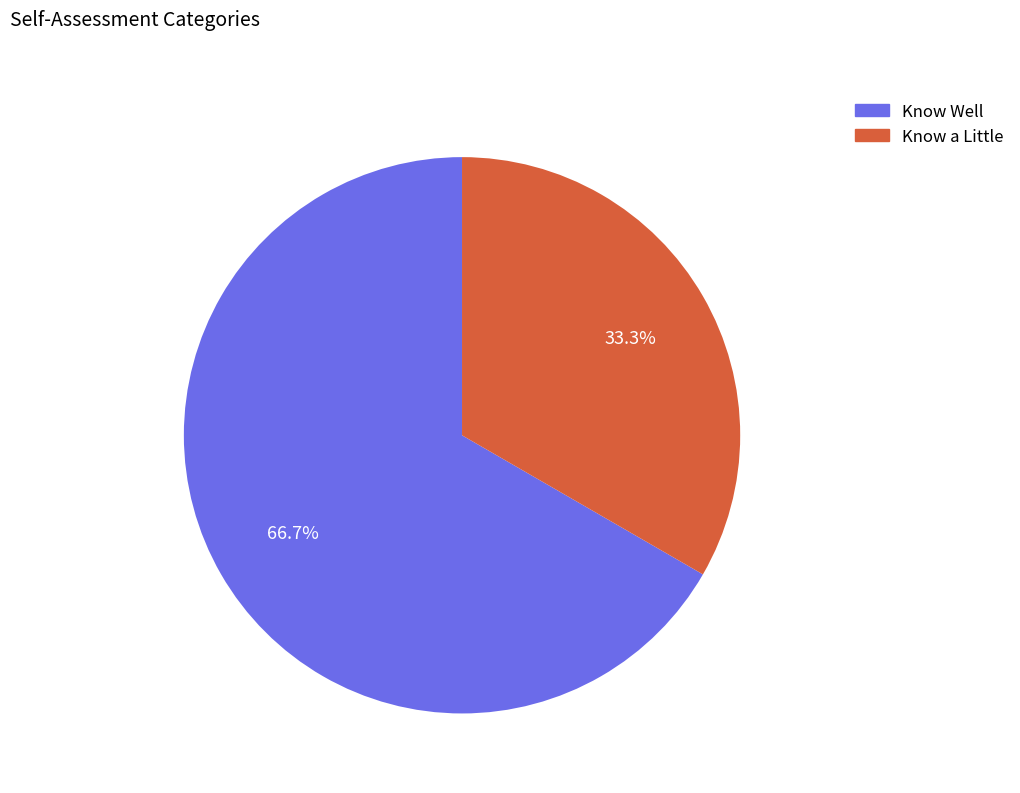

Count the number of slices in the pie.

2